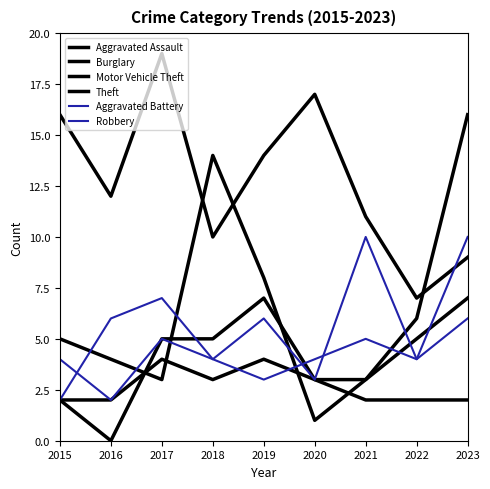

What is the difference between the highest and lowest values at 2022?

5